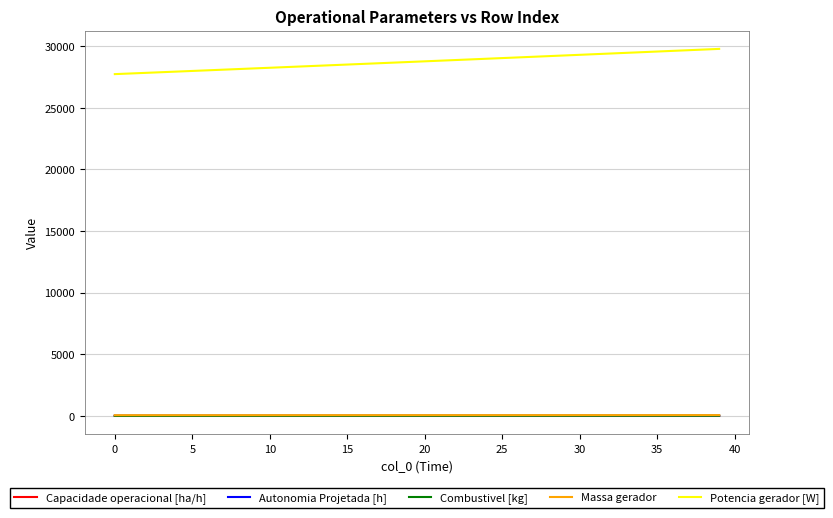

Which series has the largest total across all categories?

Potencia gerador [W]